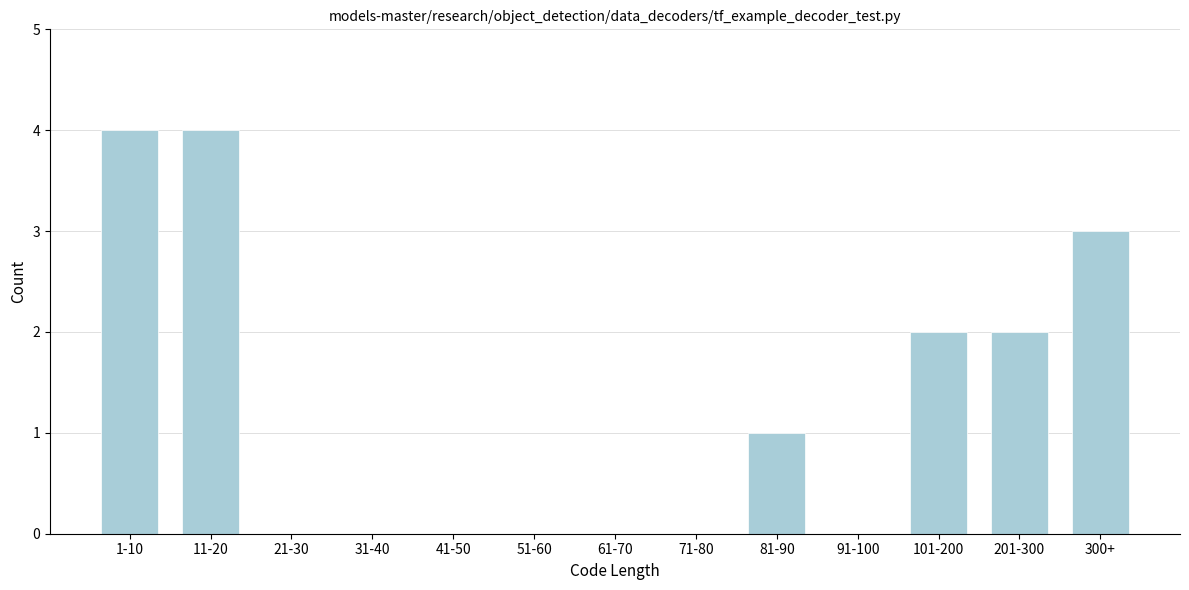

Reading left to right, extract all data points from this chart.

1-10=4	11-20=4	21-30=0	31-40=0	41-50=0	51-60=0	61-70=0	71-80=0	81-90=1	91-100=0	101-200=2	201-300=2	300+=3